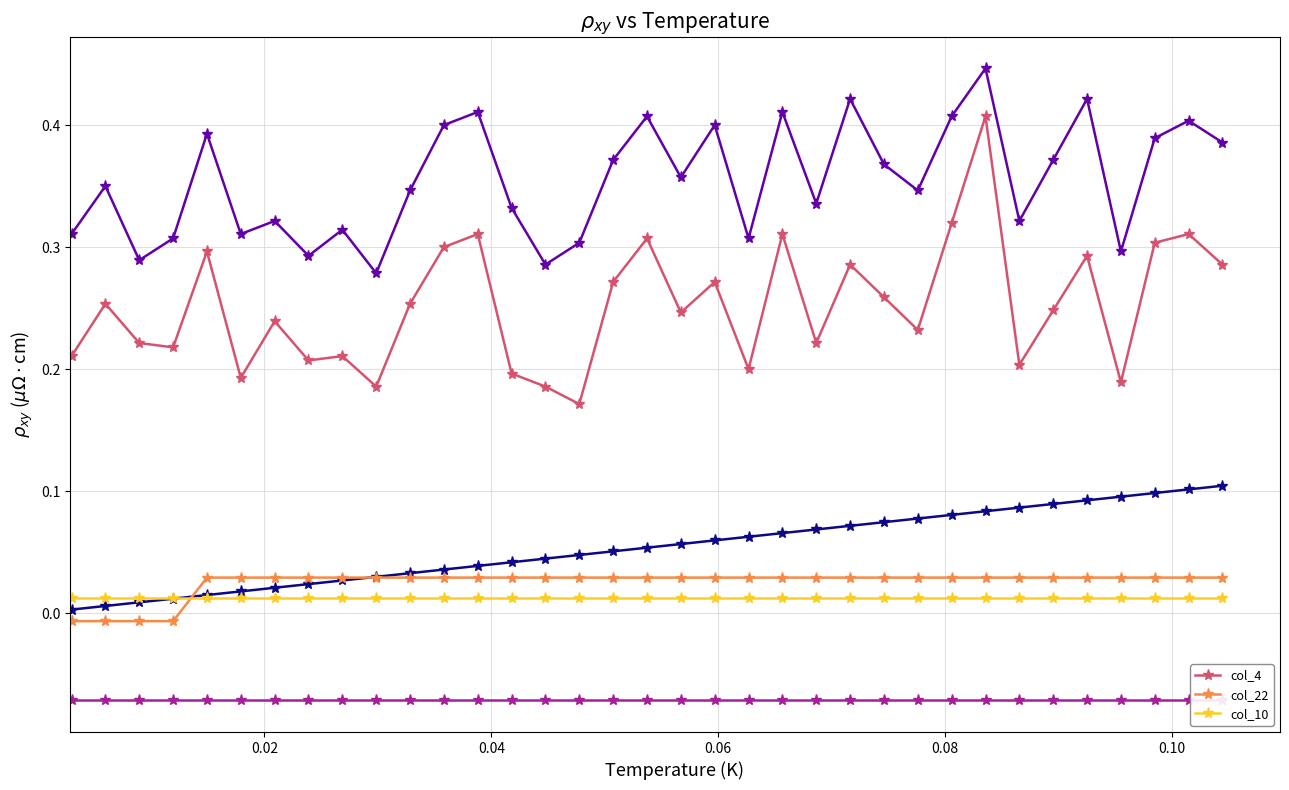

At which category does col_4 reach its first local peak?

0.02